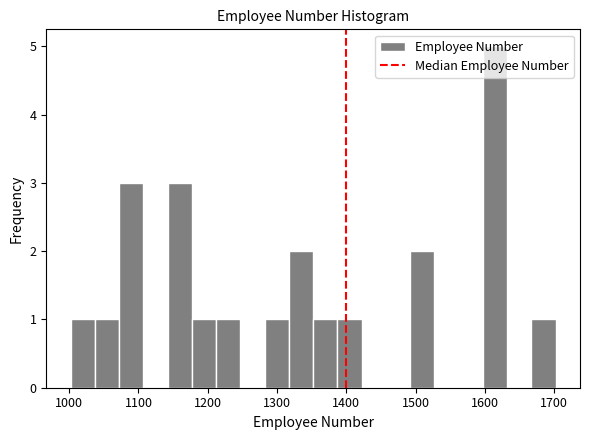

Around what value on the x-axis is the tallest bar? Give the approximate position of its centre, as read against the axis.

1610